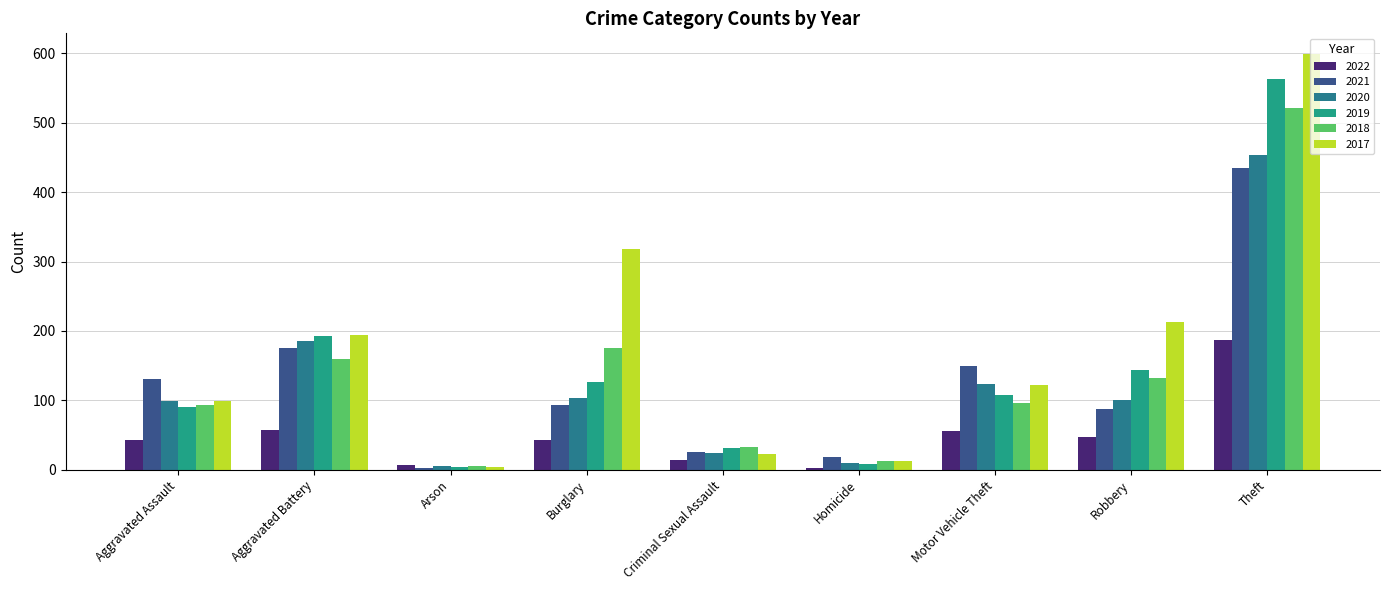

List the series in order of their peak value, highest first.

2017, 2019, 2018, 2020, 2021, 2022